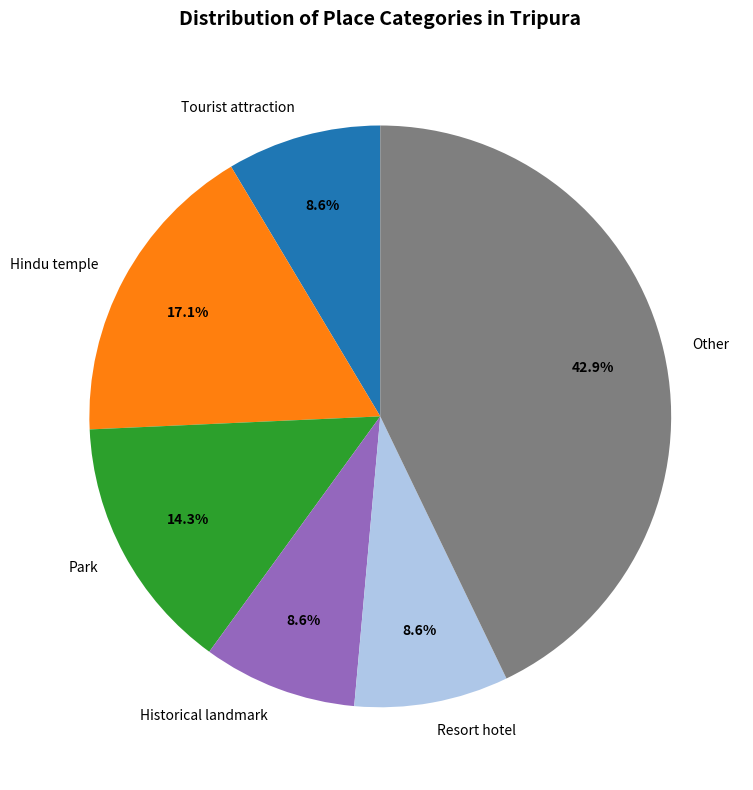

What is the ratio of the value at Hindu temple to the value at Resort hotel?

2.0